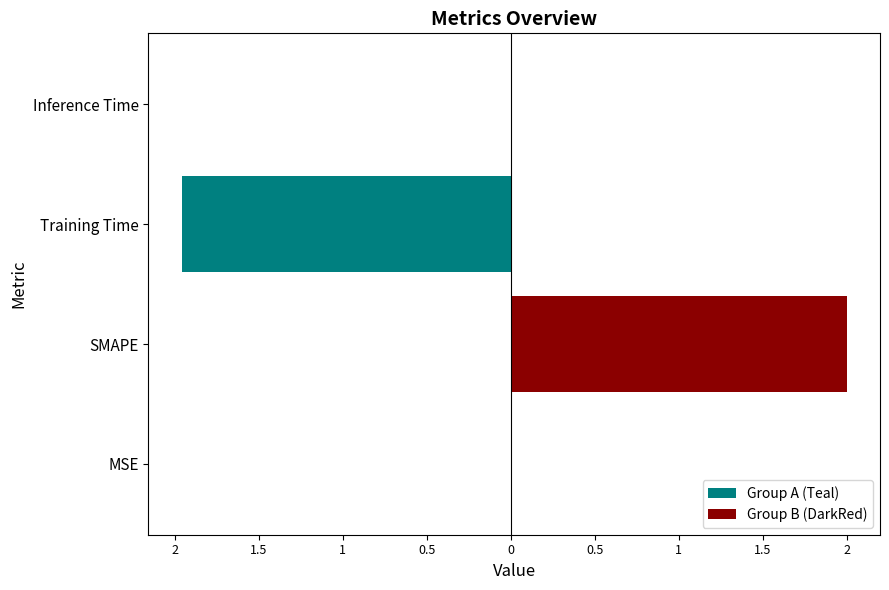

What is the average value of the Group B (DarkRed) series?

0.5